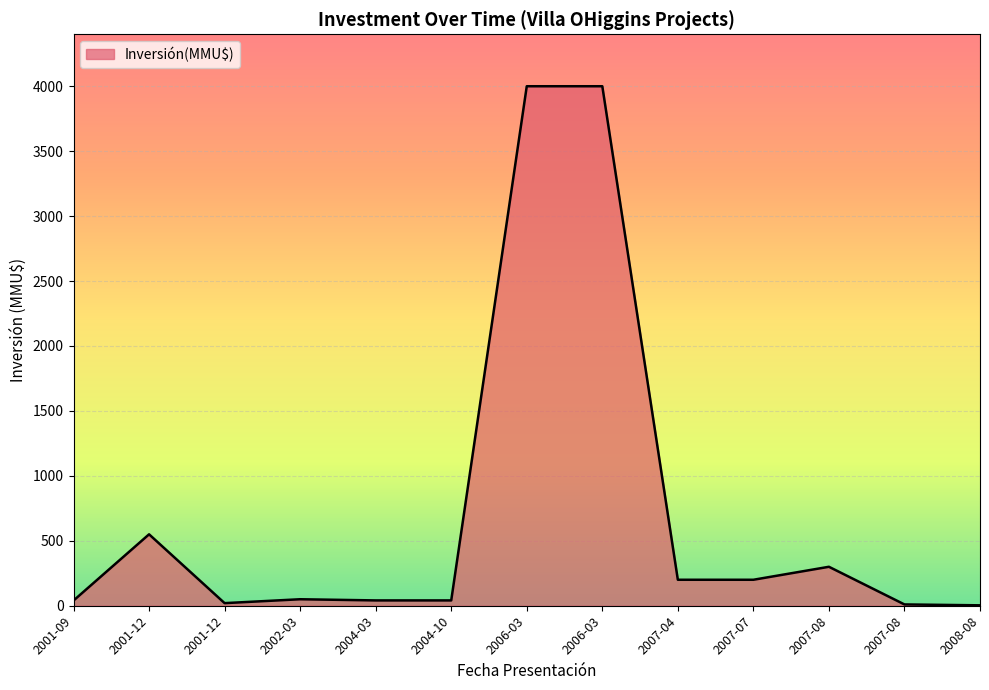

Count the number of categories in the chart.

13